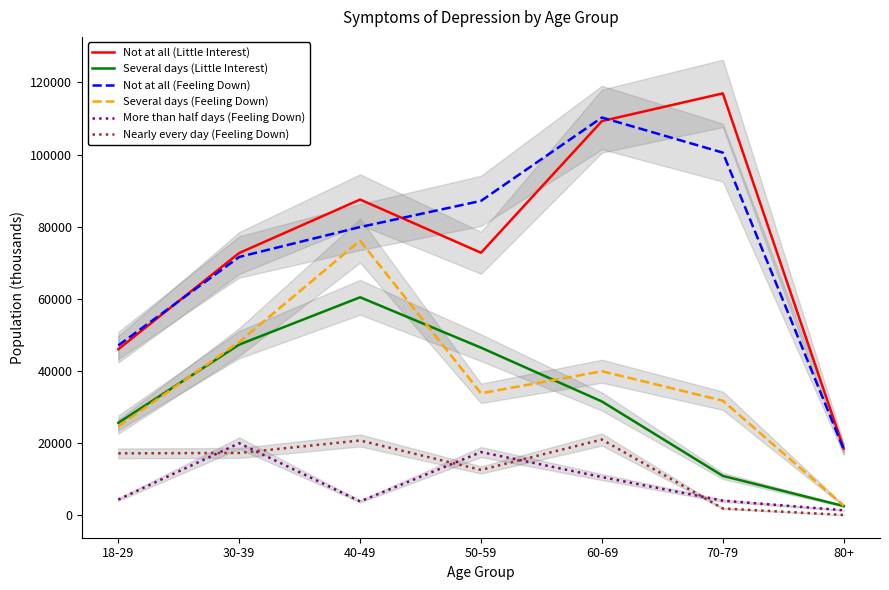

What is the average value of the More than half days (Feeling Down) series?

8740